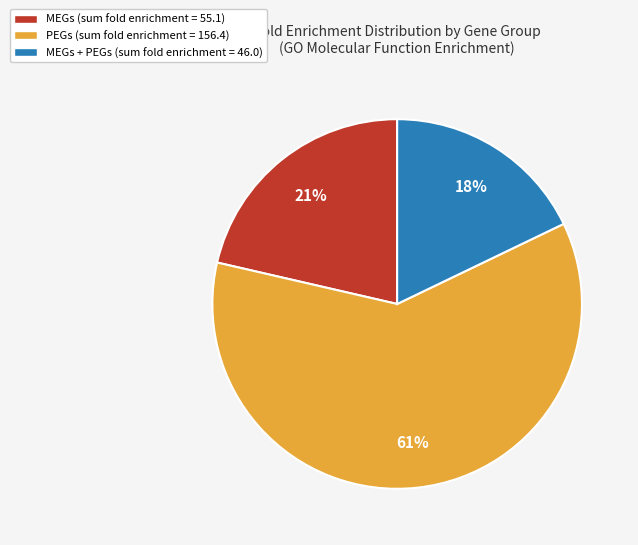

To the nearest percent, what percentage of the pie is MEGs (sum fold enrichment = 55.1)?

21%